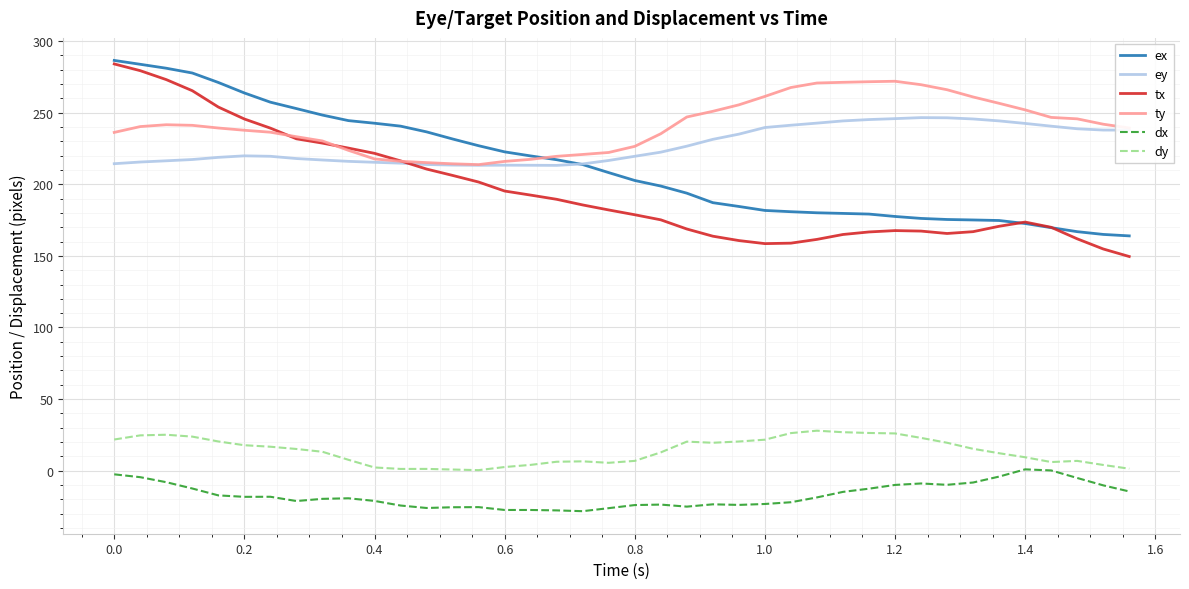

True or false: dx and ex cross at least once.

False